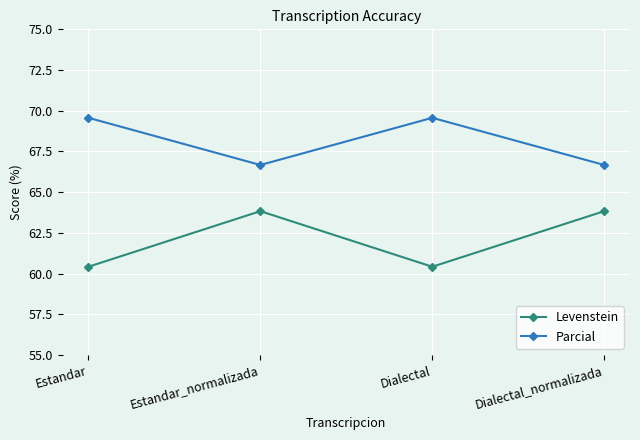

Rank the series by their average value, from lowest to highest.

Levenstein, Parcial